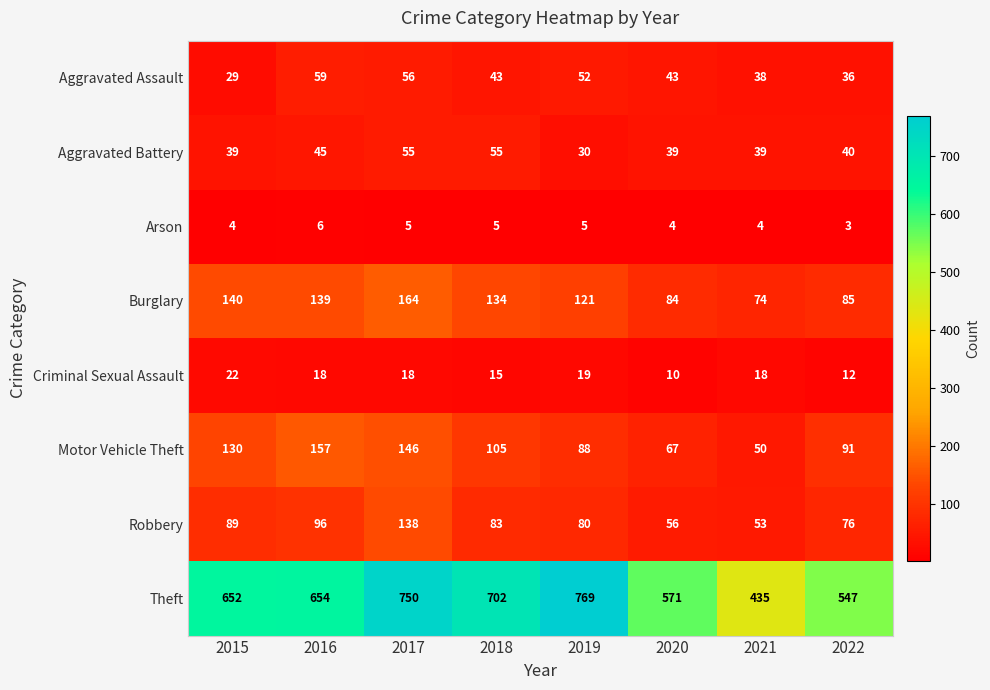

Which series has the largest total across all categories?

Theft